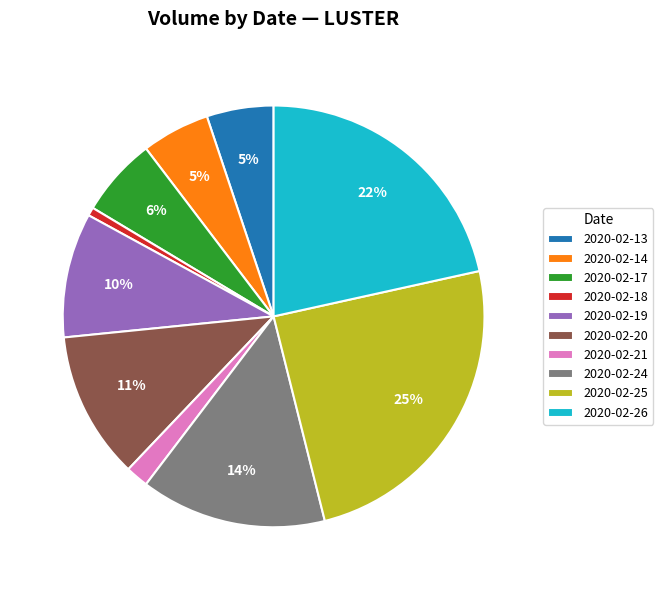

Count the number of slices in the pie.

10